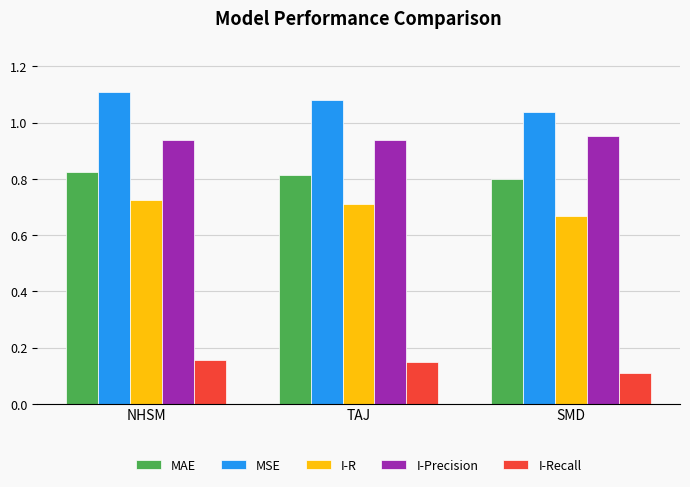

At NHSM, list the series in order from largest to smallest.

MSE, I-Precision, MAE, I-R, I-Recall